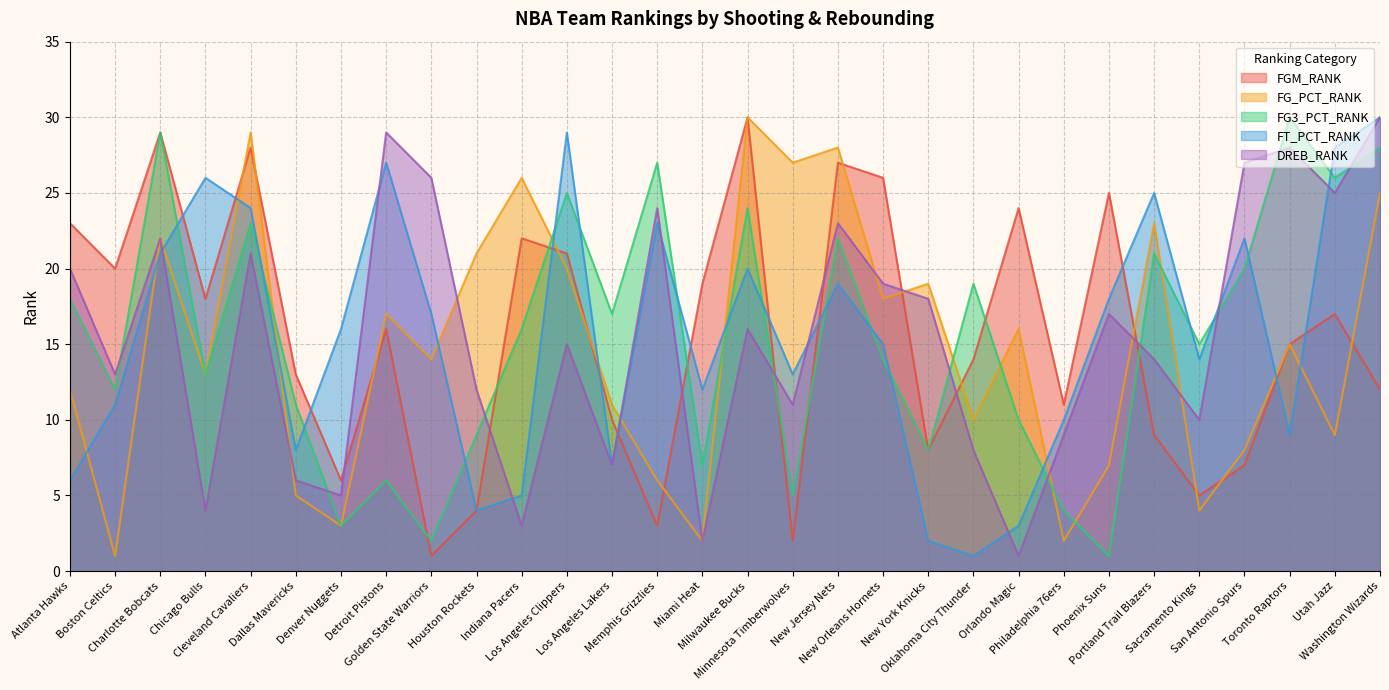

Reading left to right, what are all the values shown in this chart?

FGM_RANK: Atlanta Hawks=23	Boston Celtics=20	Charlotte Bobcats=29	Chicago Bulls=18	Cleveland Cavaliers=28	Dallas Mavericks=13	Denver Nuggets=6	Detroit Pistons=16	Golden State Warriors=1	Houston Rockets=4	Indiana Pacers=22	Los Angeles Clippers=21	Los Angeles Lakers=10	Memphis Grizzlies=3	Miami Heat=19	Milwaukee Bucks=30	Minnesota Timberwolves=2	New Jersey Nets=27	New Orleans Hornets=26	New York Knicks=8	Oklahoma City Thunder=14	Orlando Magic=24	Philadelphia 76ers=11	Phoenix Suns=25	Portland Trail Blazers=9	Sacramento Kings=5	San Antonio Spurs=7	Toronto Raptors=15	Utah Jazz=17	Washington Wizards=12
FG_PCT_RANK: Atlanta Hawks=12	Boston Celtics=1	Charlotte Bobcats=22	Chicago Bulls=13	Cleveland Cavaliers=29	Dallas Mavericks=5	Denver Nuggets=3	Detroit Pistons=17	Golden State Warriors=14	Houston Rockets=21	Indiana Pacers=26	Los Angeles Clippers=20	Los Angeles Lakers=11	Memphis Grizzlies=6	Miami Heat=2	Milwaukee Bucks=30	Minnesota Timberwolves=27	New Jersey Nets=28	New Orleans Hornets=18	New York Knicks=19	Oklahoma City Thunder=10	Orlando Magic=16	Philadelphia 76ers=2	Phoenix Suns=7	Portland Trail Blazers=23	Sacramento Kings=4	San Antonio Spurs=8	Toronto Raptors=15	Utah Jazz=9	Washington Wizards=25
FG3_PCT_RANK: Atlanta Hawks=18	Boston Celtics=12	Charlotte Bobcats=29	Chicago Bulls=13	Cleveland Cavaliers=23	Dallas Mavericks=11	Denver Nuggets=3	Detroit Pistons=6	Golden State Warriors=2	Houston Rockets=9	Indiana Pacers=16	Los Angeles Clippers=25	Los Angeles Lakers=17	Memphis Grizzlies=27	Miami Heat=7	Milwaukee Bucks=24	Minnesota Timberwolves=5	New Jersey Nets=22	New Orleans Hornets=14	New York Knicks=8	Oklahoma City Thunder=19	Orlando Magic=10	Philadelphia 76ers=4	Phoenix Suns=1	Portland Trail Blazers=21	Sacramento Kings=15	San Antonio Spurs=20	Toronto Raptors=30	Utah Jazz=26	Washington Wizards=28
FT_PCT_RANK: Atlanta Hawks=6	Boston Celtics=11	Charlotte Bobcats=21	Chicago Bulls=26	Cleveland Cavaliers=24	Dallas Mavericks=8	Denver Nuggets=16	Detroit Pistons=27	Golden State Warriors=17	Houston Rockets=4	Indiana Pacers=5	Los Angeles Clippers=29	Los Angeles Lakers=7	Memphis Grizzlies=23	Miami Heat=12	Milwaukee Bucks=20	Minnesota Timberwolves=13	New Jersey Nets=19	New Orleans Hornets=15	New York Knicks=2	Oklahoma City Thunder=1	Orlando Magic=3	Philadelphia 76ers=10	Phoenix Suns=18	Portland Trail Blazers=25	Sacramento Kings=14	San Antonio Spurs=22	Toronto Raptors=9	Utah Jazz=28	Washington Wizards=30
DREB_RANK: Atlanta Hawks=20	Boston Celtics=13	Charlotte Bobcats=22	Chicago Bulls=4	Cleveland Cavaliers=21	Dallas Mavericks=6	Denver Nuggets=5	Detroit Pistons=29	Golden State Warriors=26	Houston Rockets=12	Indiana Pacers=3	Los Angeles Clippers=15	Los Angeles Lakers=7	Memphis Grizzlies=24	Miami Heat=2	Milwaukee Bucks=16	Minnesota Timberwolves=11	New Jersey Nets=23	New Orleans Hornets=19	New York Knicks=18	Oklahoma City Thunder=8	Orlando Magic=1	Philadelphia 76ers=9	Phoenix Suns=17	Portland Trail Blazers=14	Sacramento Kings=10	San Antonio Spurs=27	Toronto Raptors=28	Utah Jazz=25	Washington Wizards=30